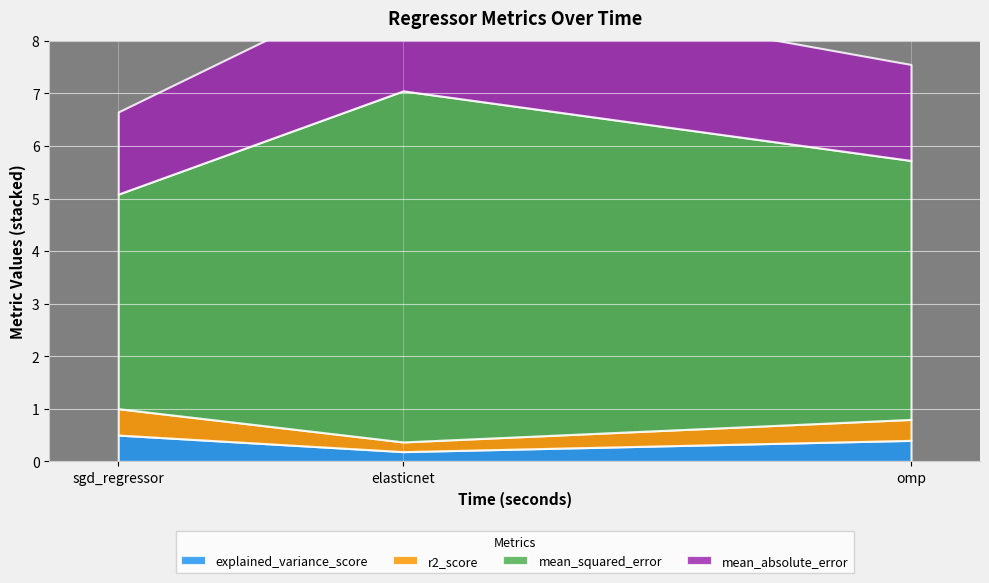

What is the sum of the explained_variance_score values at omp and sgd_regressor?

0.9